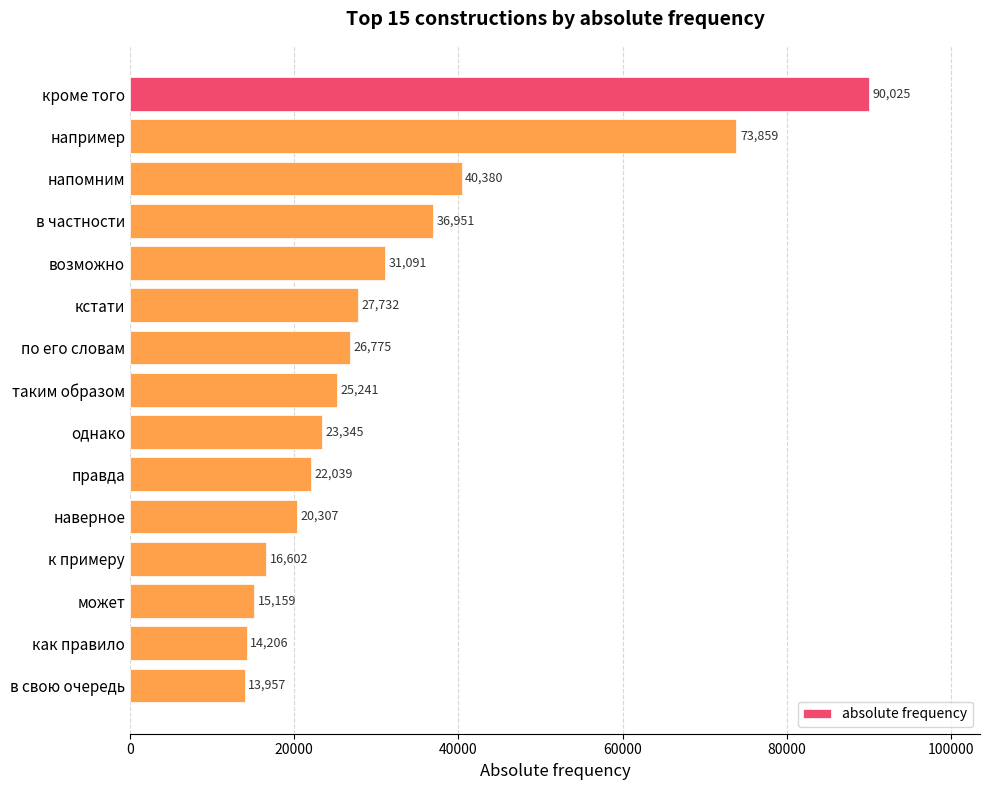

How many data points are less than 25241?

7